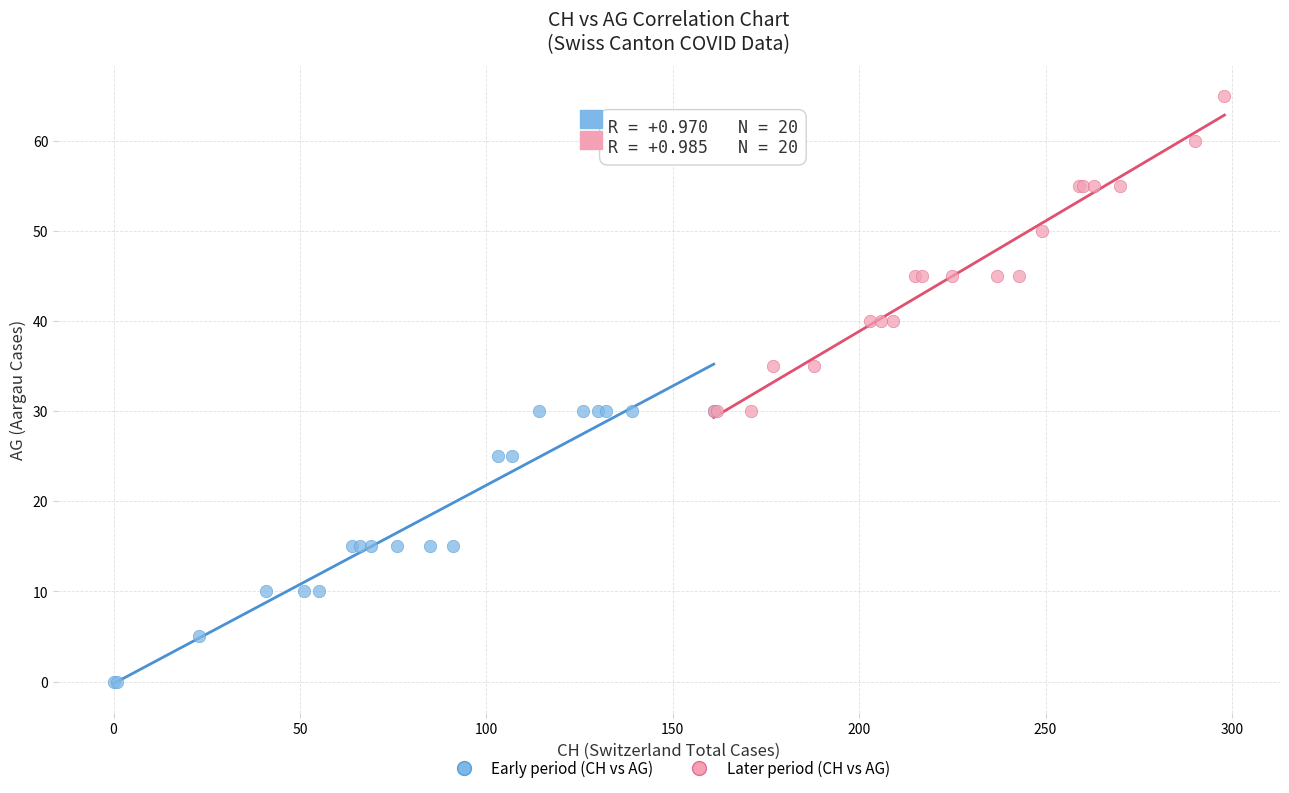

Which series has the largest Y range (max minus min)?

Later period (CH vs AG)